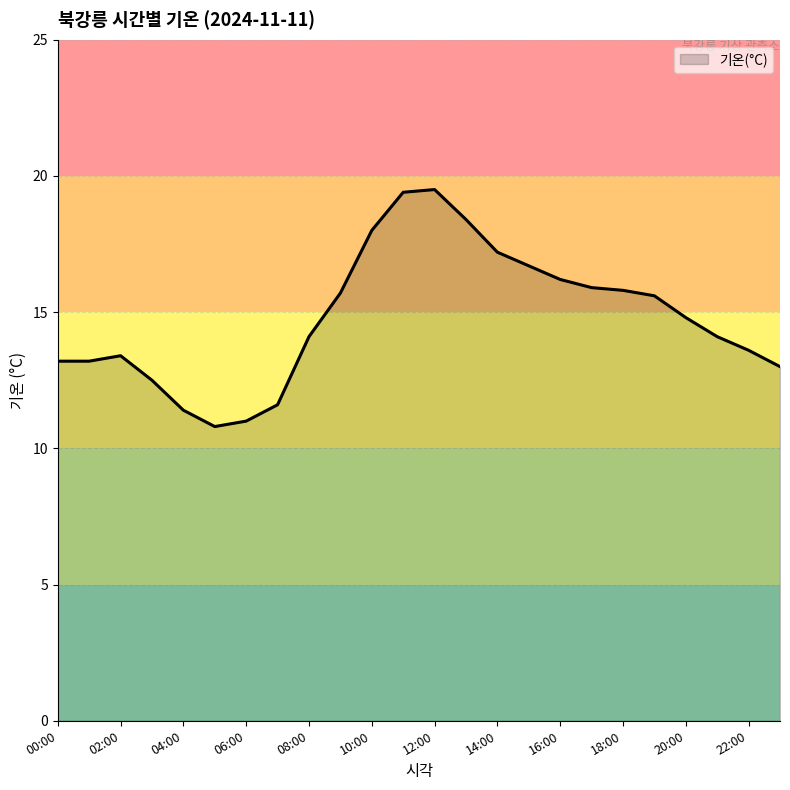

What is the difference between the maximum and minimum values?

8.7